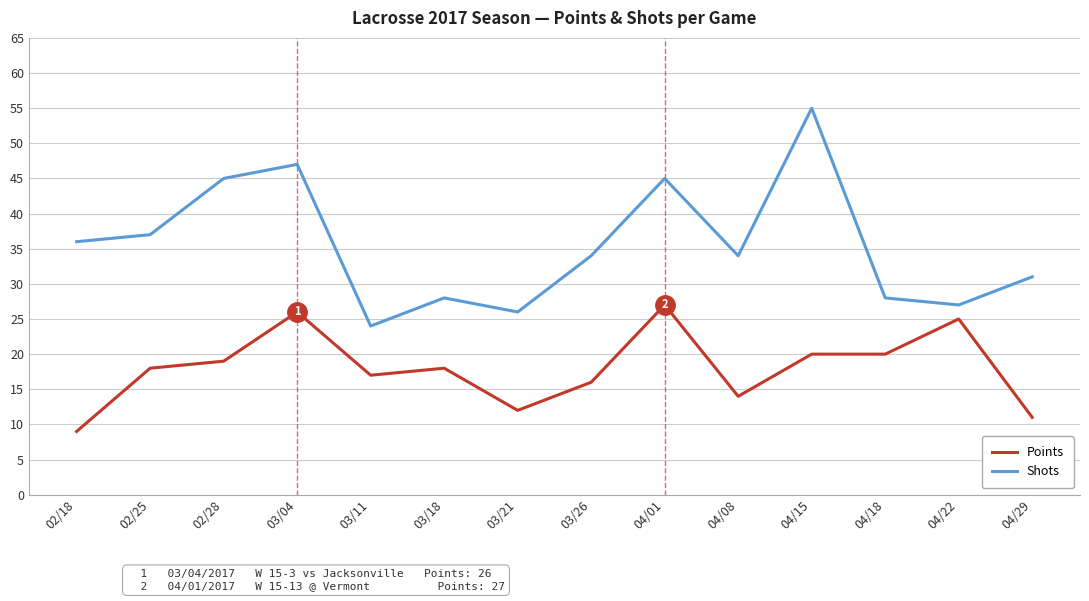

Read the Points value at 04/01.

27